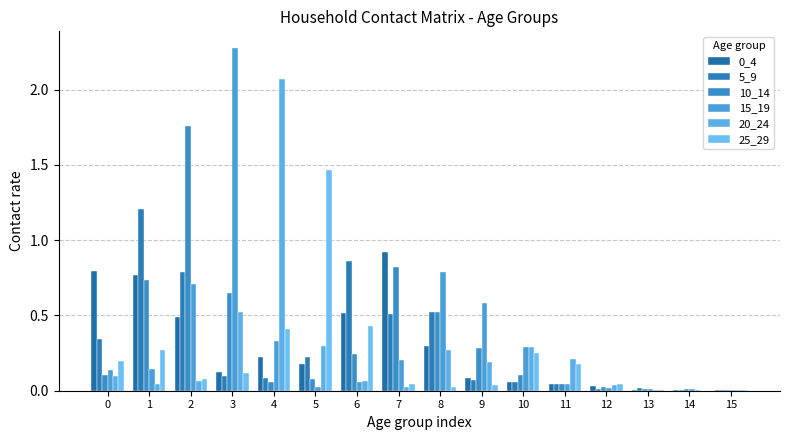

At 5, list the series in order from smallest to largest.

15_19, 10_14, 0_4, 5_9, 20_24, 25_29